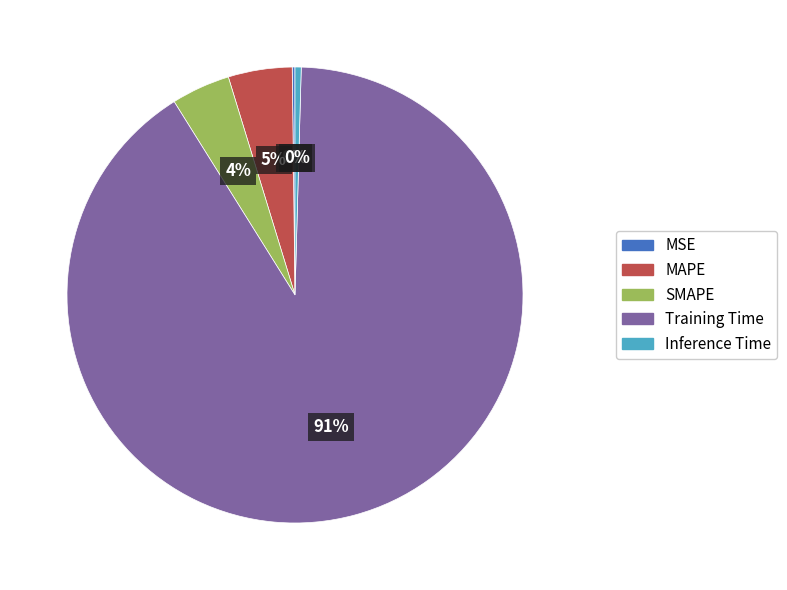

Which slice is the largest?

Training Time